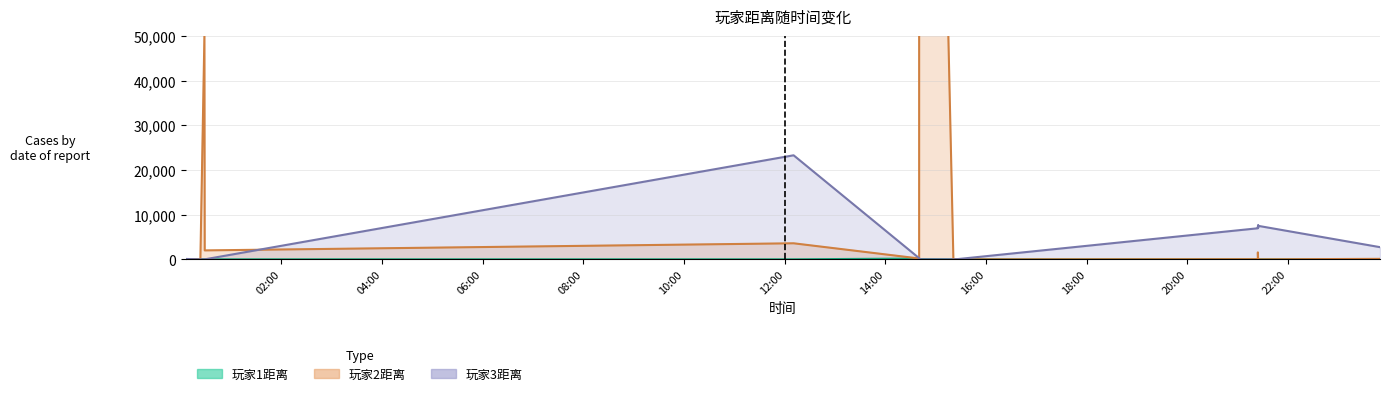

Does the chart display data point markers on the line(s)?

No